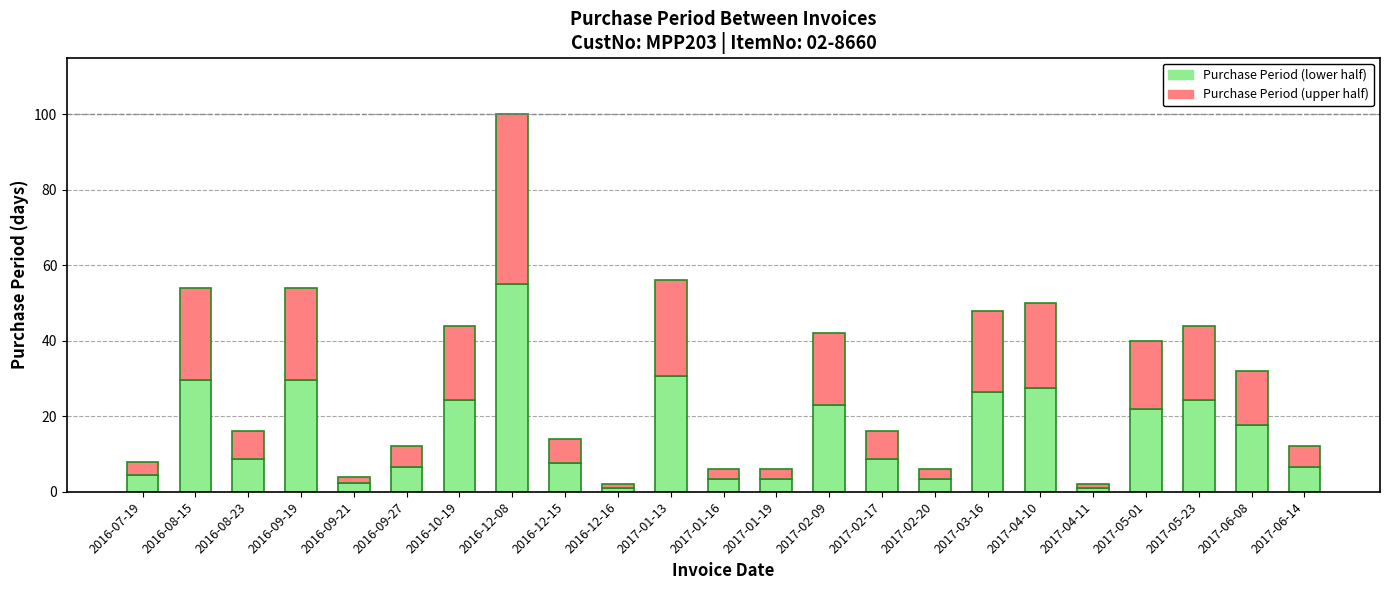

How many bars are there in total?

23